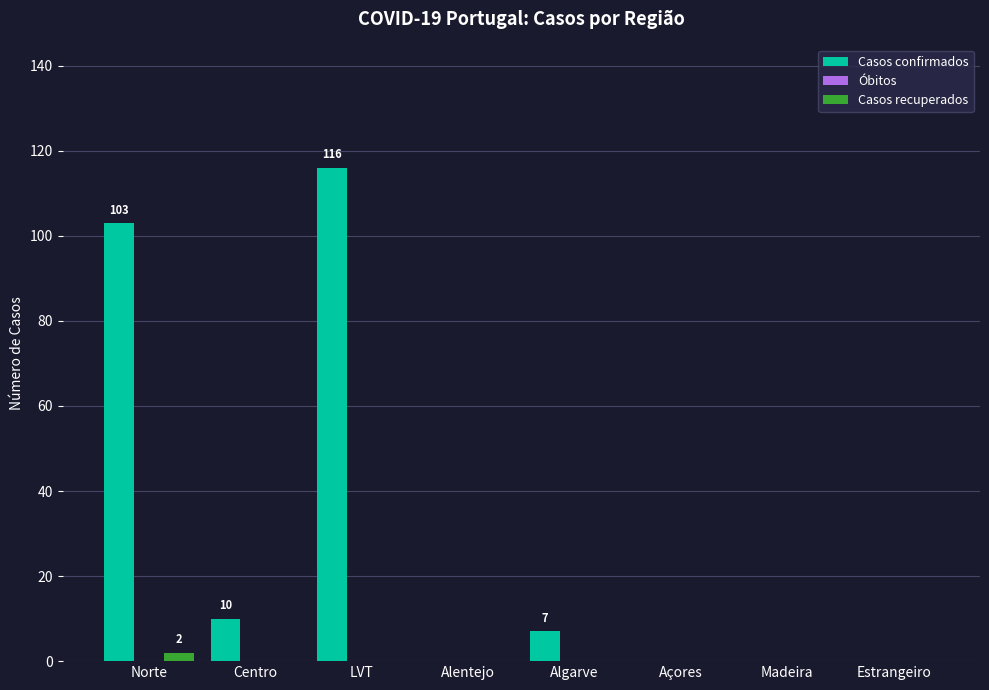

Count the number of data series in this chart.

2